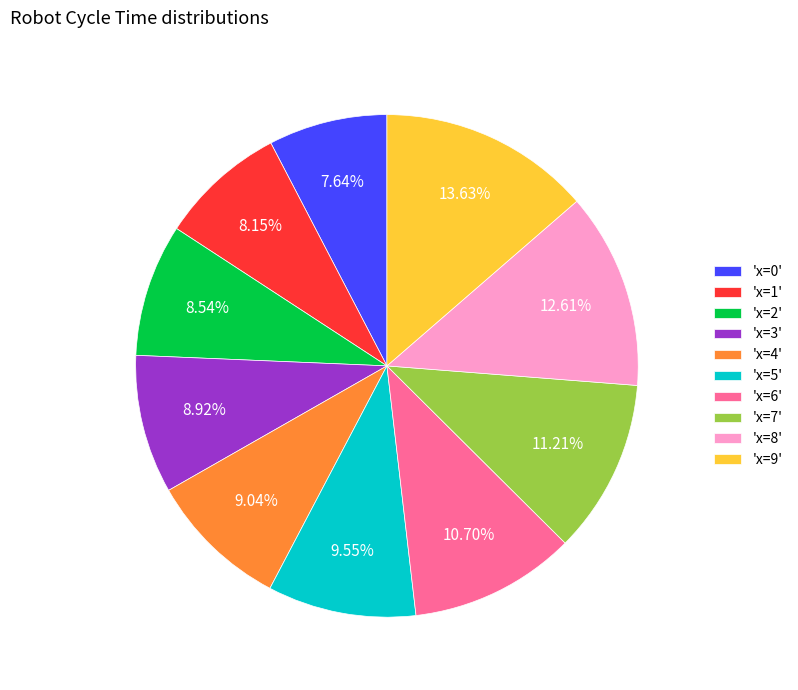

To the nearest percent, what is the average slice percentage?

10%